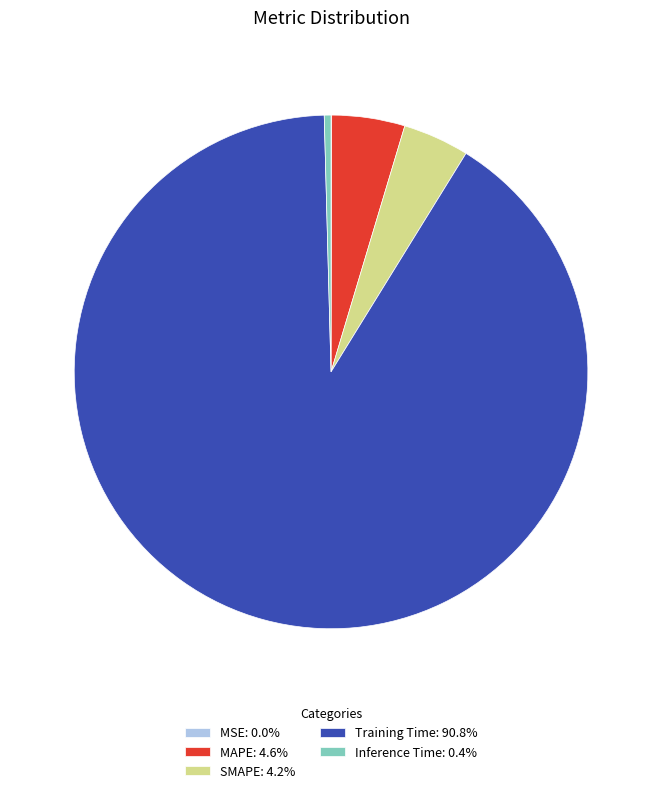

Does any single category account for the majority?

Yes